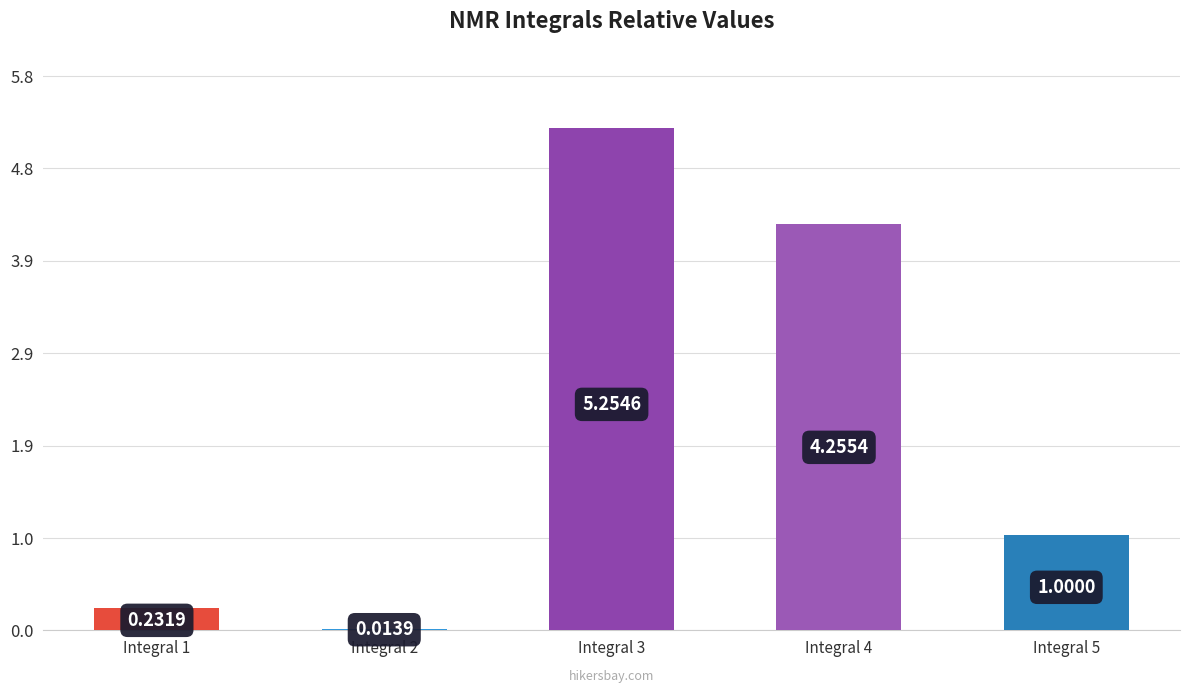

List the labels in order of value, smallest first.

Integral 2, Integral 1, Integral 5, Integral 4, Integral 3